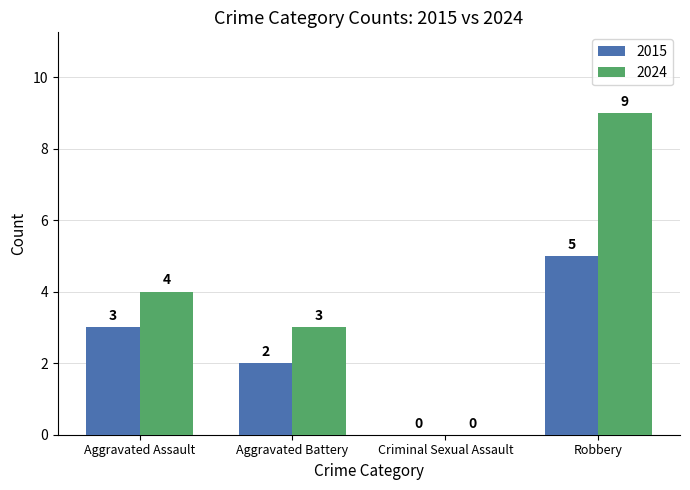

Reading left to right, transcribe all the data shown in this chart.

2015: Aggravated Assault=3	Aggravated Battery=2	Criminal Sexual Assault=0	Robbery=5
2024: Aggravated Assault=4	Aggravated Battery=3	Criminal Sexual Assault=0	Robbery=9